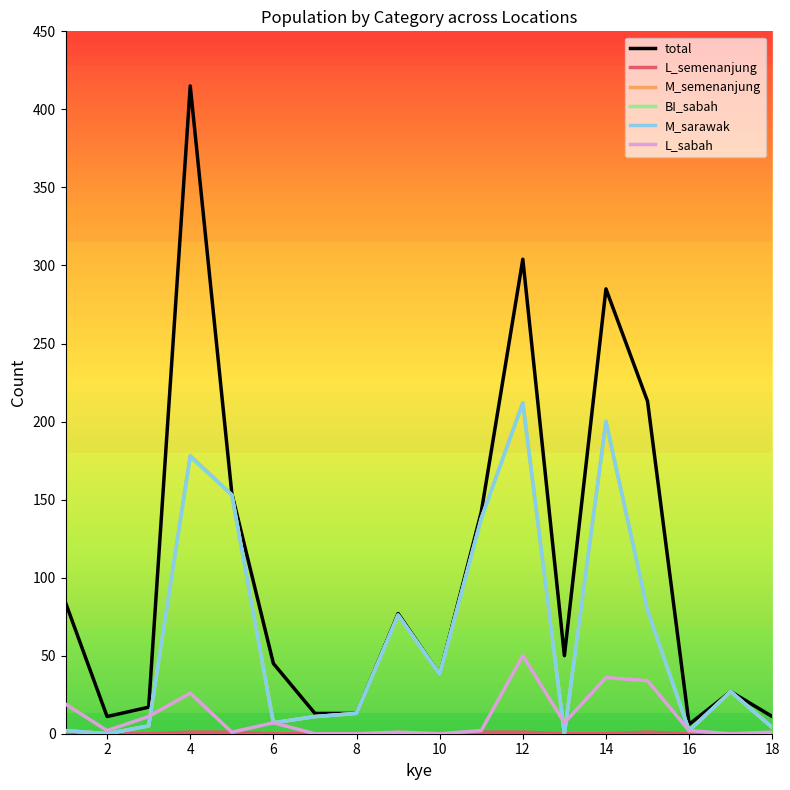

Where does the M_sarawak series first go above 27?

4